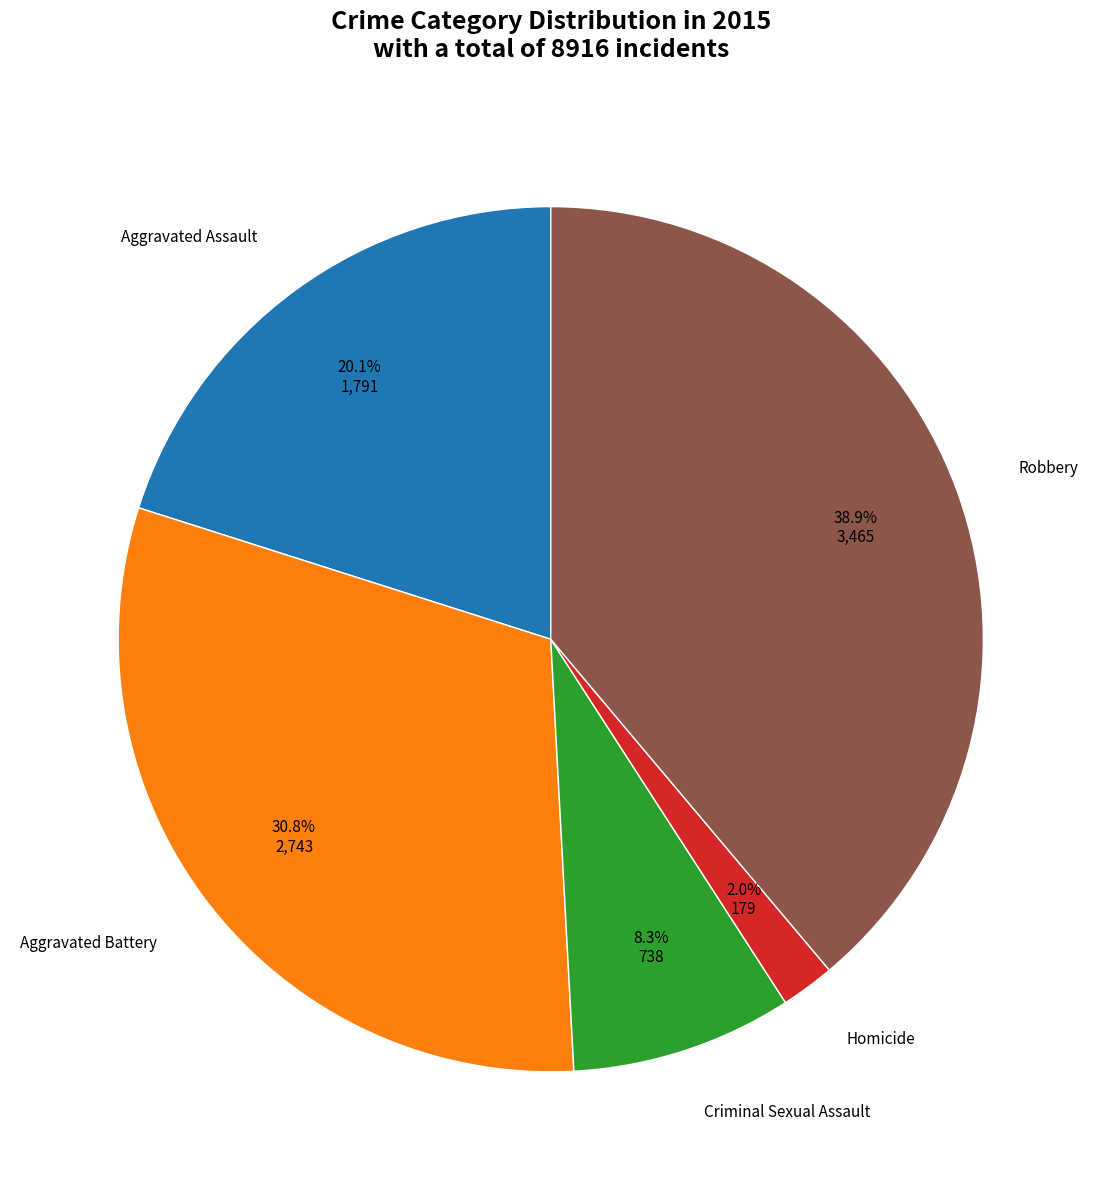

What is the ratio of the value at Homicide to the value at Aggravated Assault?

0.1